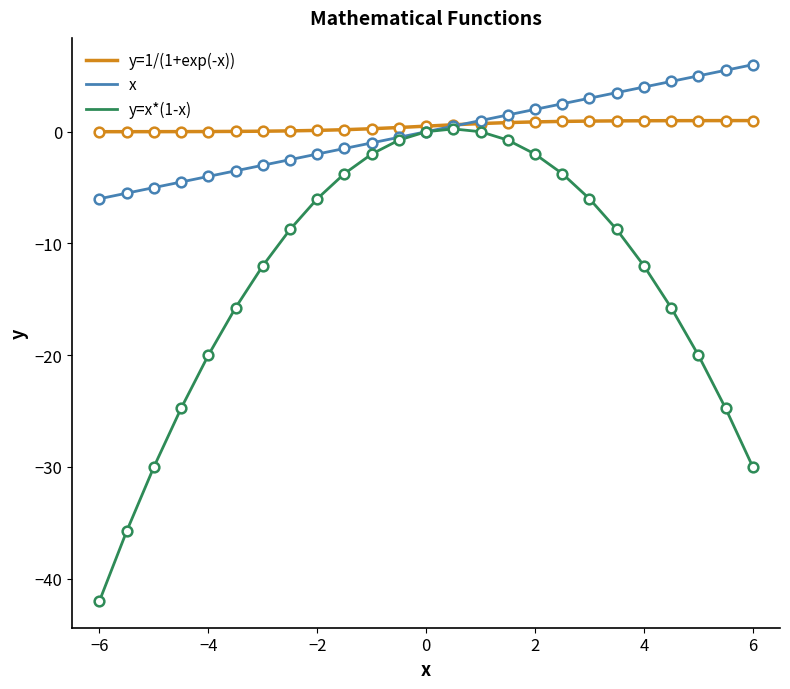

Which series has the largest range (max minus min)?

y=x*(1-x)